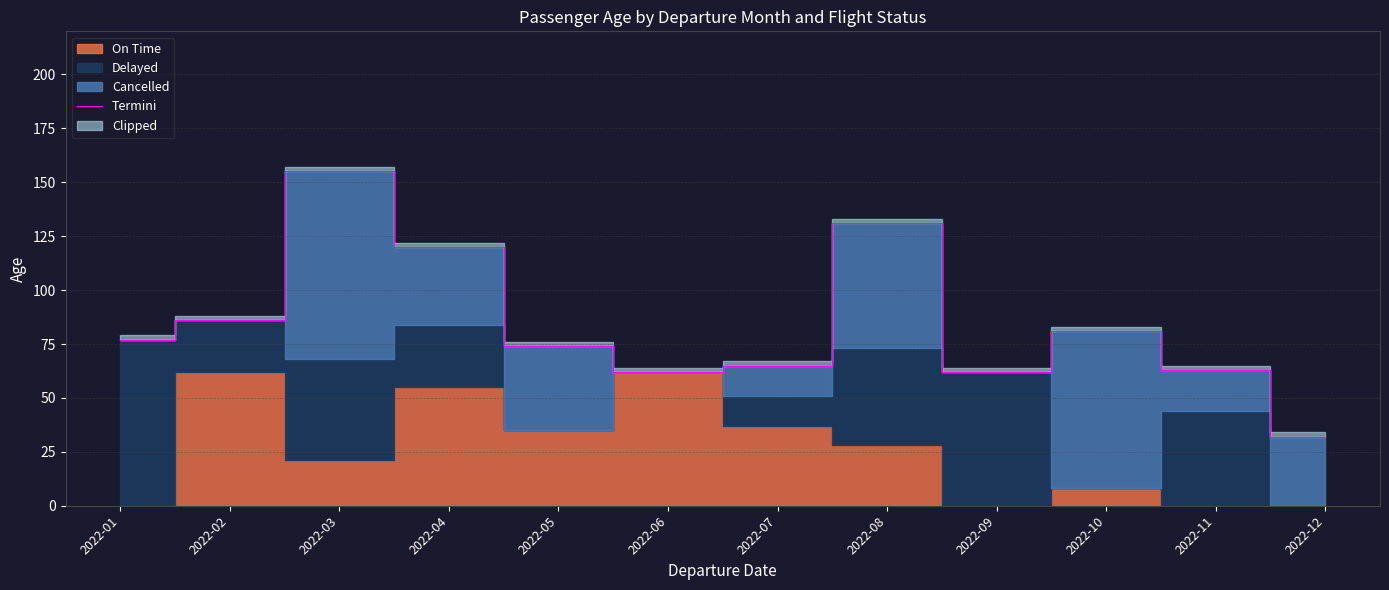

Rank the categories by value from lowest to highest.

2022-12, 2022-06, 2022-09, 2022-11, 2022-07, 2022-05, 2022-01, 2022-10, 2022-02, 2022-04, 2022-08, 2022-03